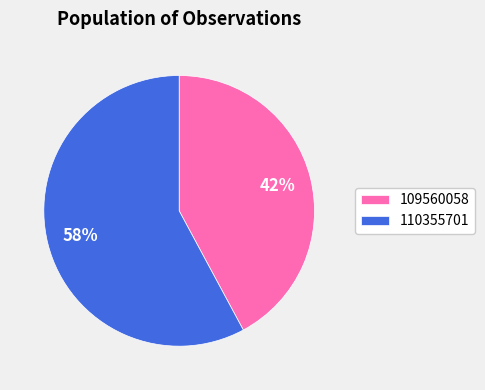

To the nearest percent, what portion does 109560058 represent?

42%